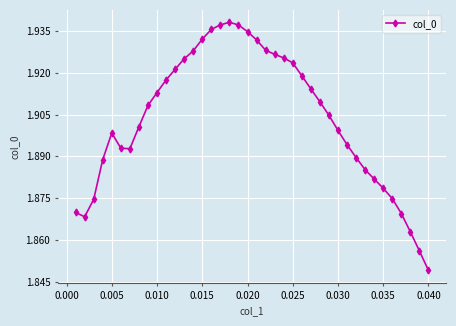

How many values are between 1 and 2?

40